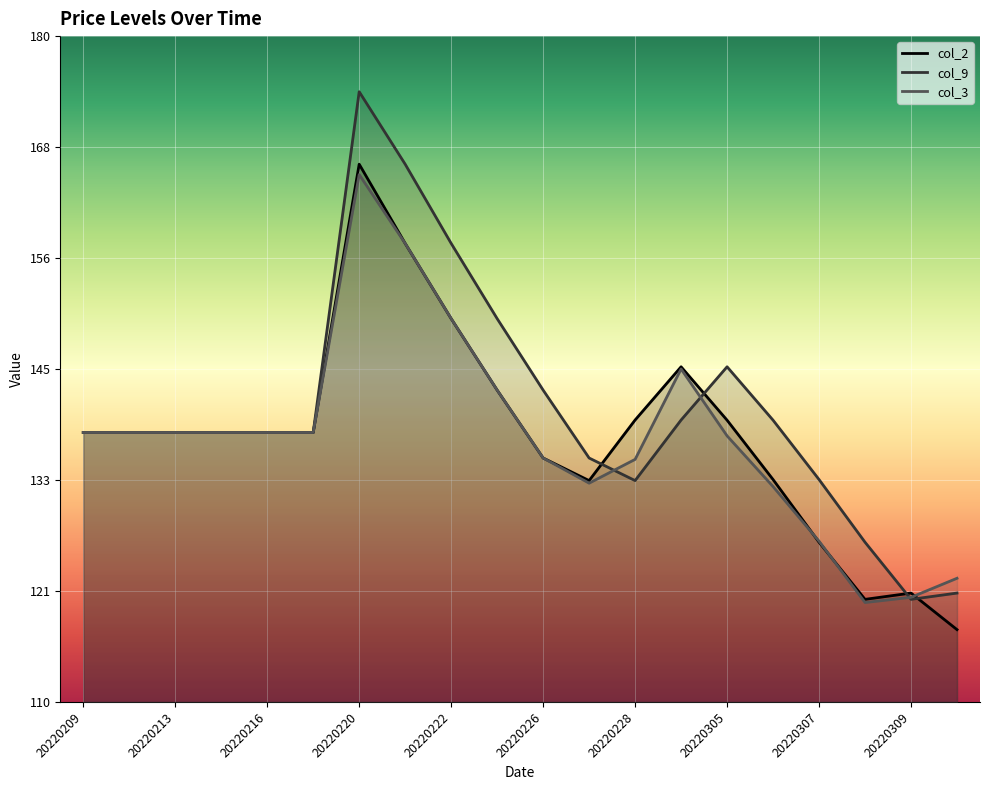

What is the sum of all col_3 values?

27578084